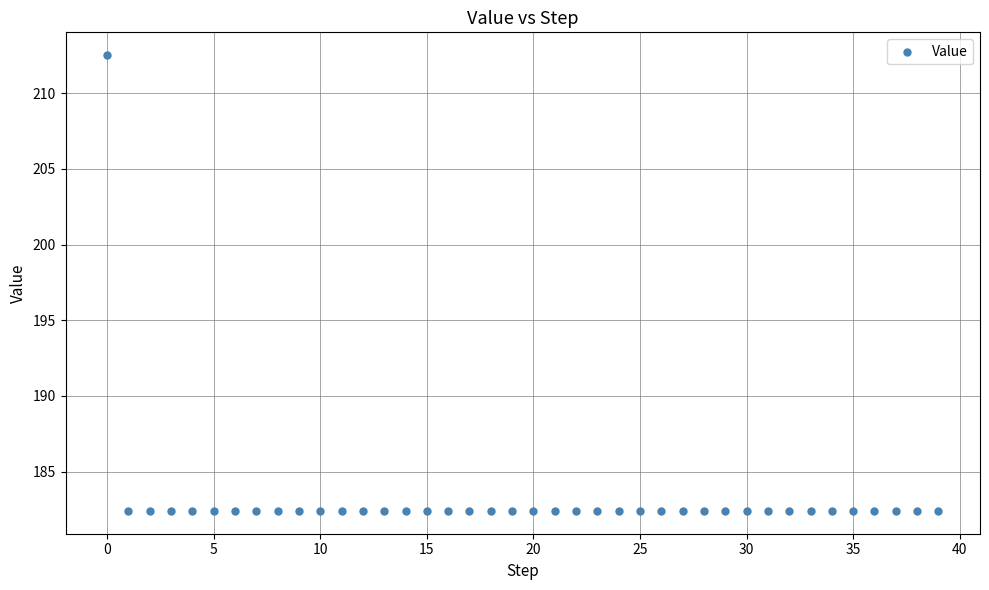

What is the range of Y values (max minus min)?

30.1